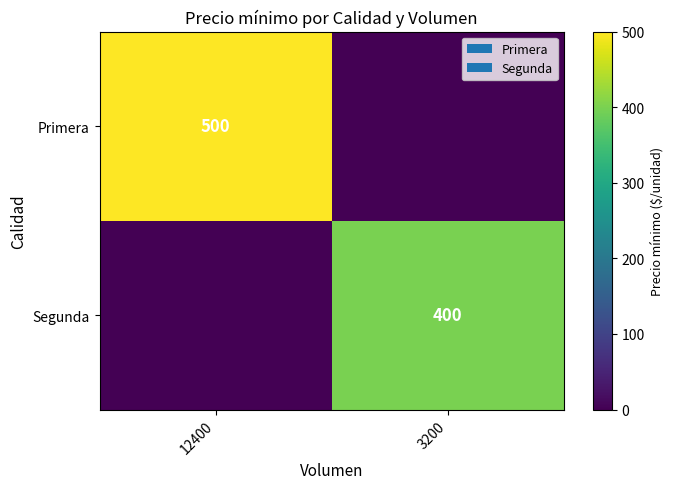

At how many categories does at least one series exceed 293?

2